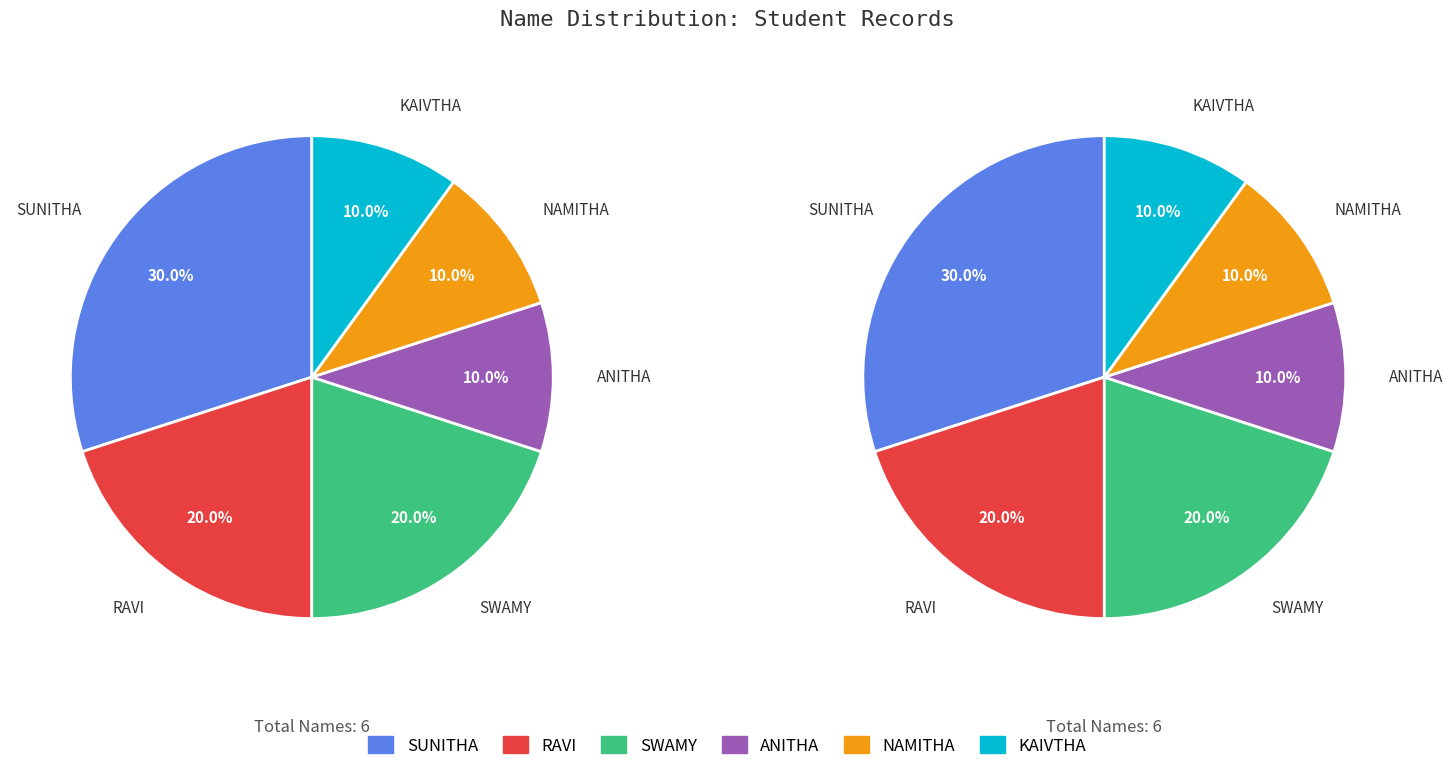

Combined, do SUNITHA and SWAMY account for over 50%?

No